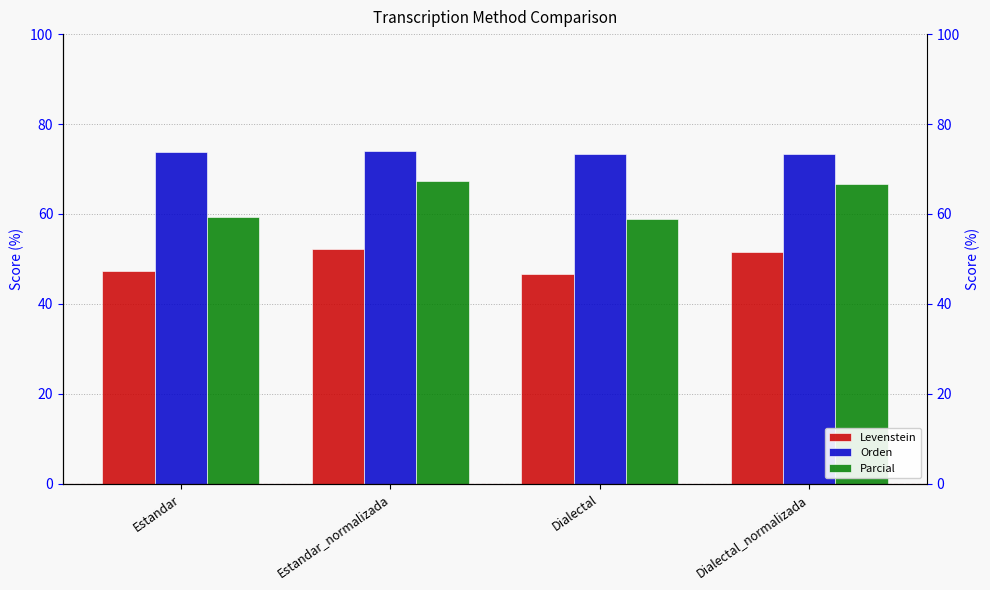

Which label corresponds to the largest value in the chart?

Estandar_normalizada